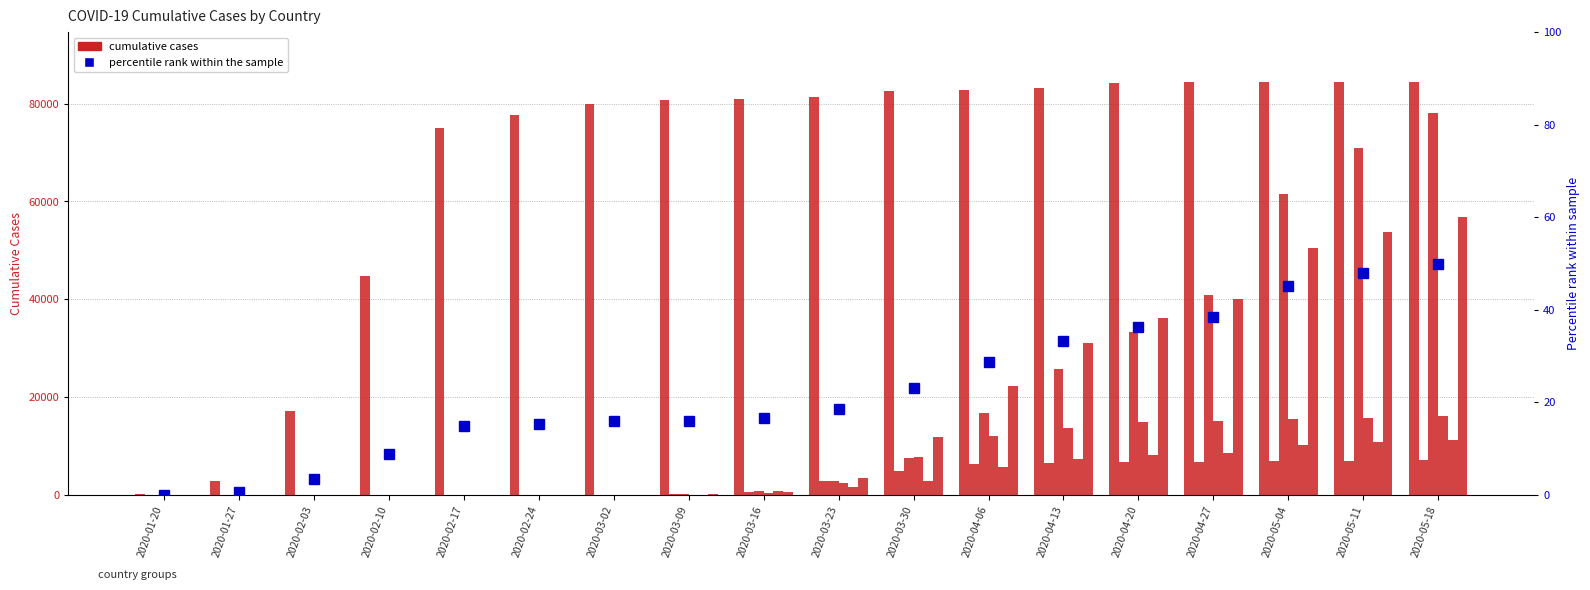

At which category is the sum across all series the highest?

2020-05-18